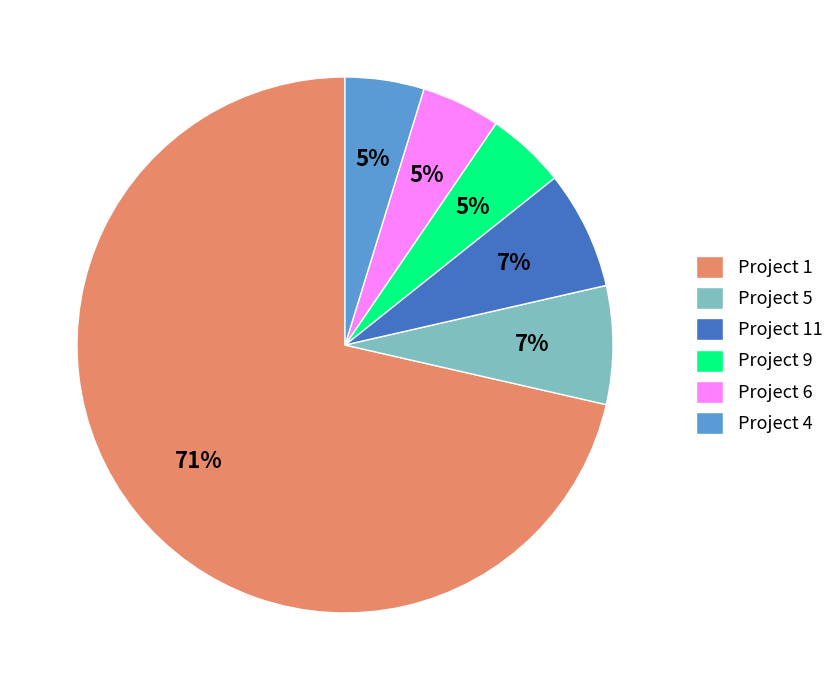

What is the majority slice?

Project 1